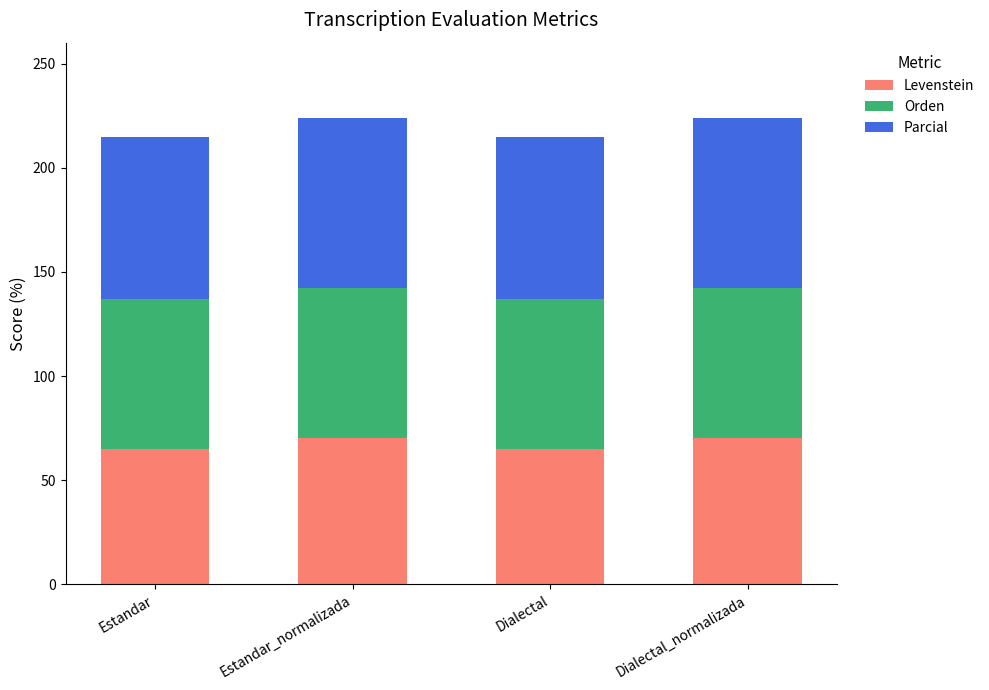

Does the chart contain any negative values?

No